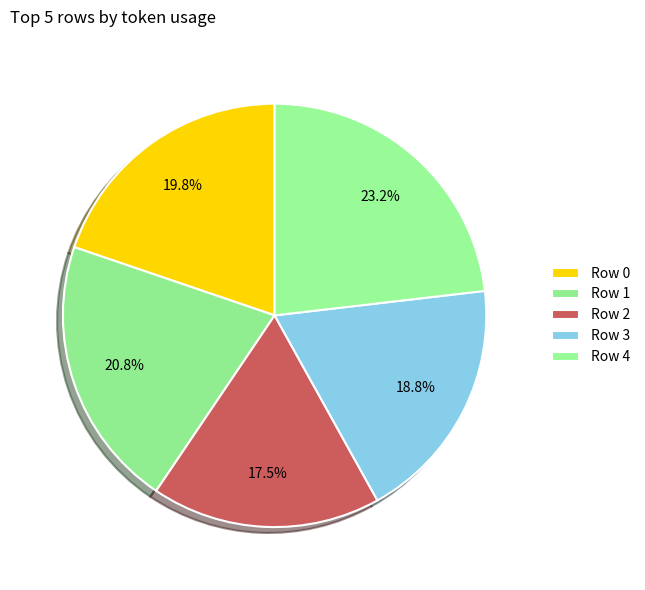

How many segments does this pie chart have?

5